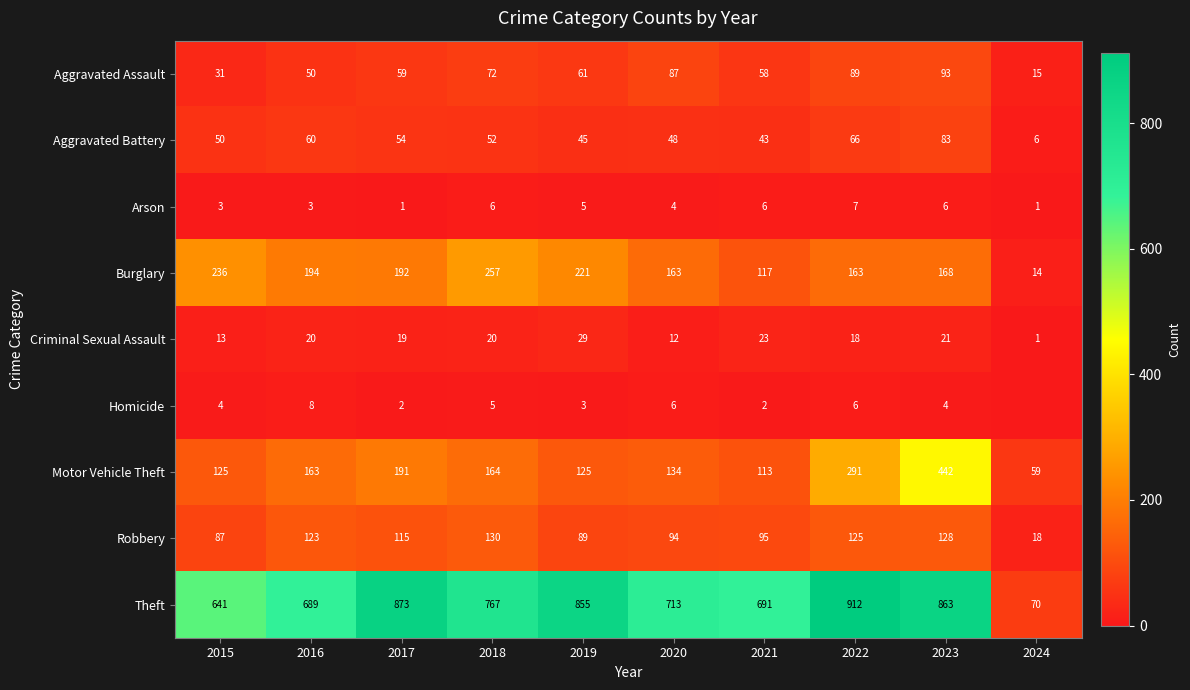

The Theft series shows 301 at 2015. True or false?

False